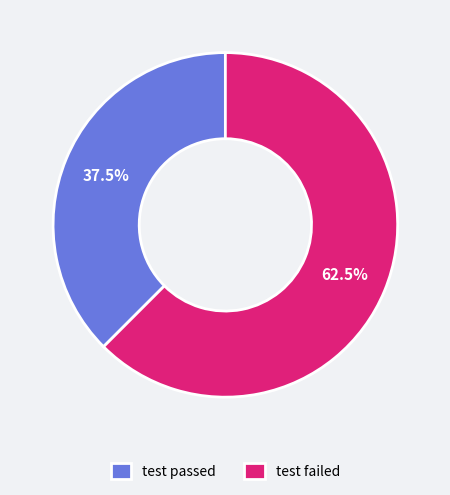

Does test passed account for over 50% of the chart?

No